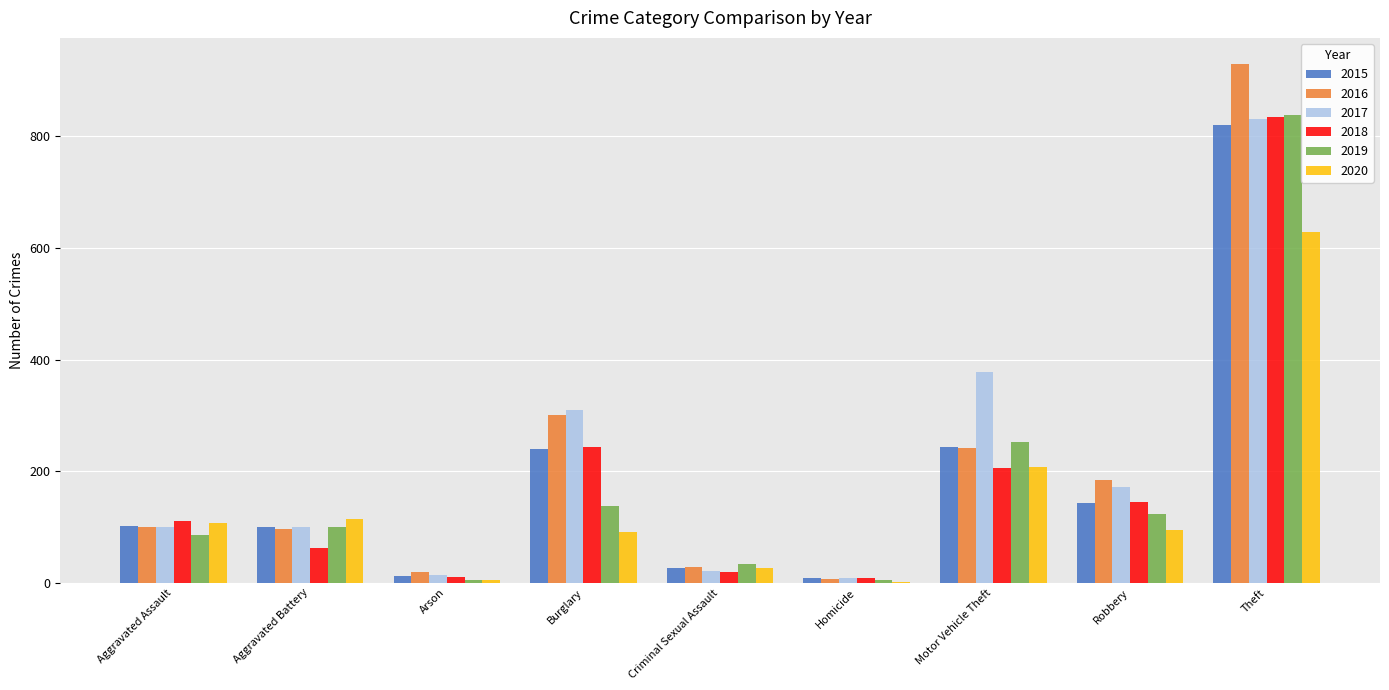

Count the number of data series in this chart.

6